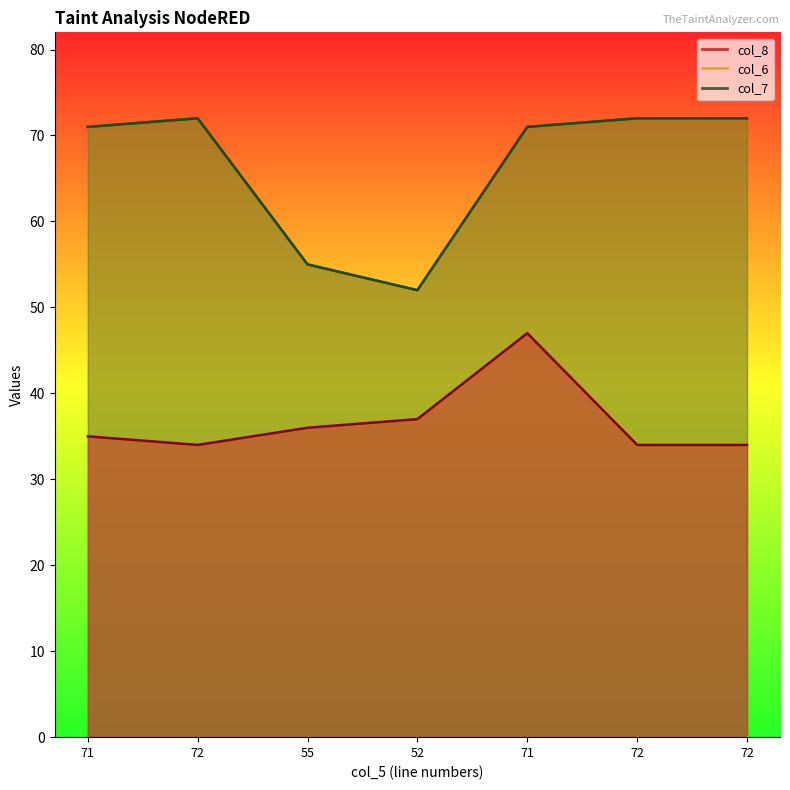

How many lines are shown in the chart?

3